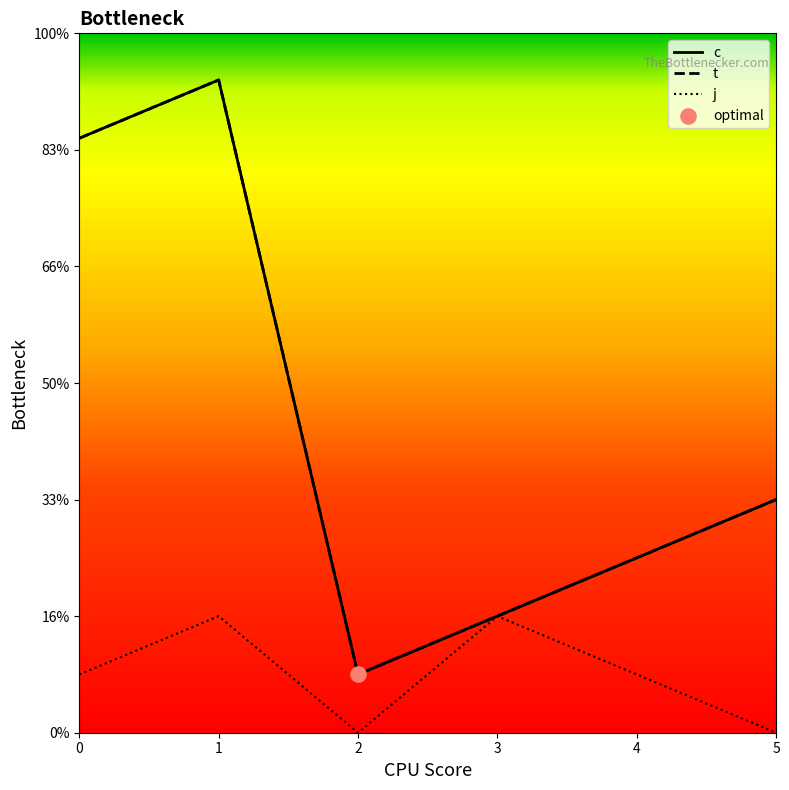

Which series contains the lowest Y value?

j